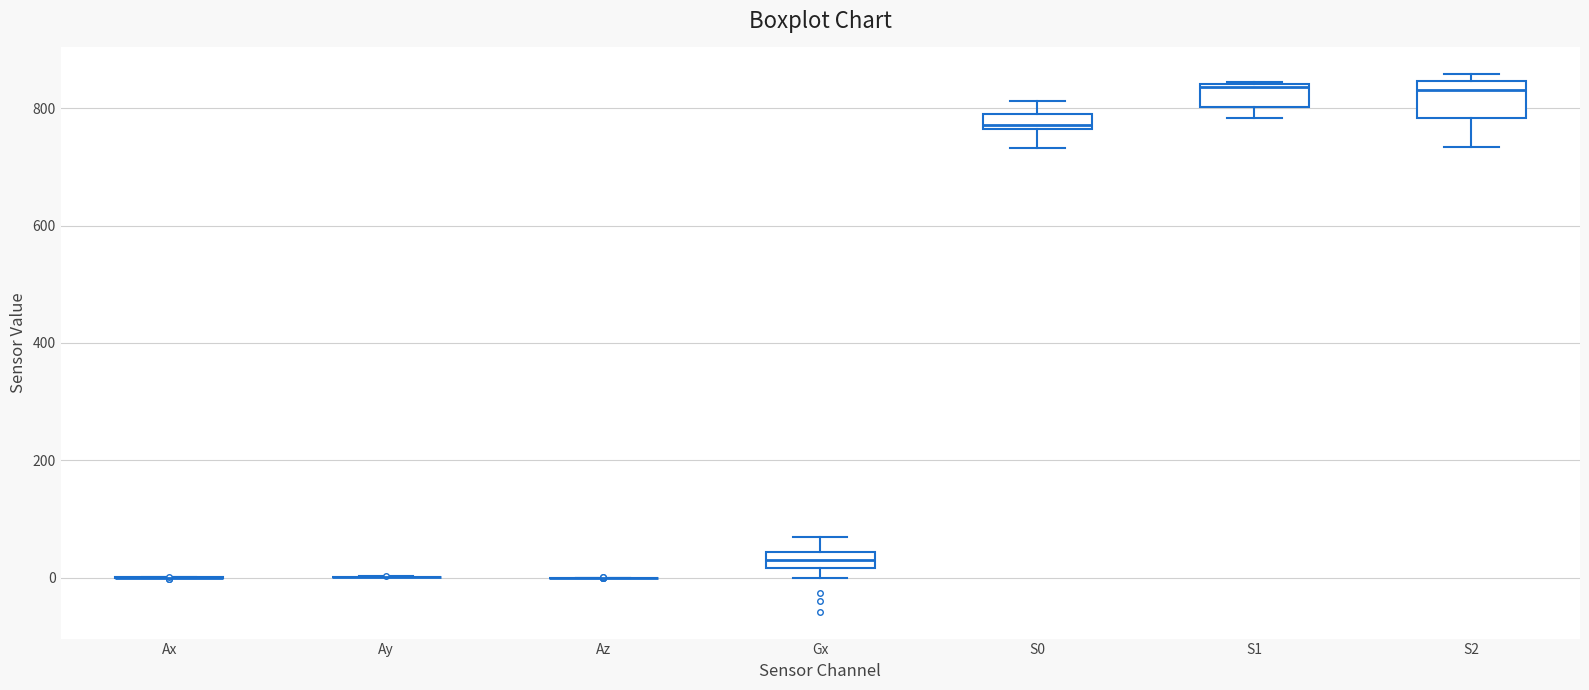

Comparing the boxes themselves (not the whiskers), which one is the tallest?

S2